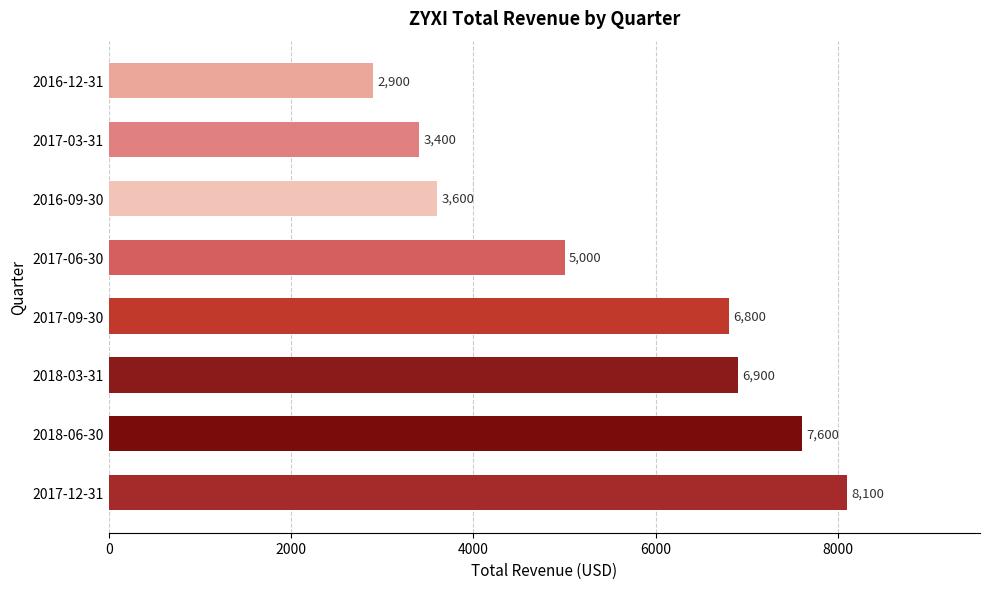

What is the minimum value shown in the chart?

2900